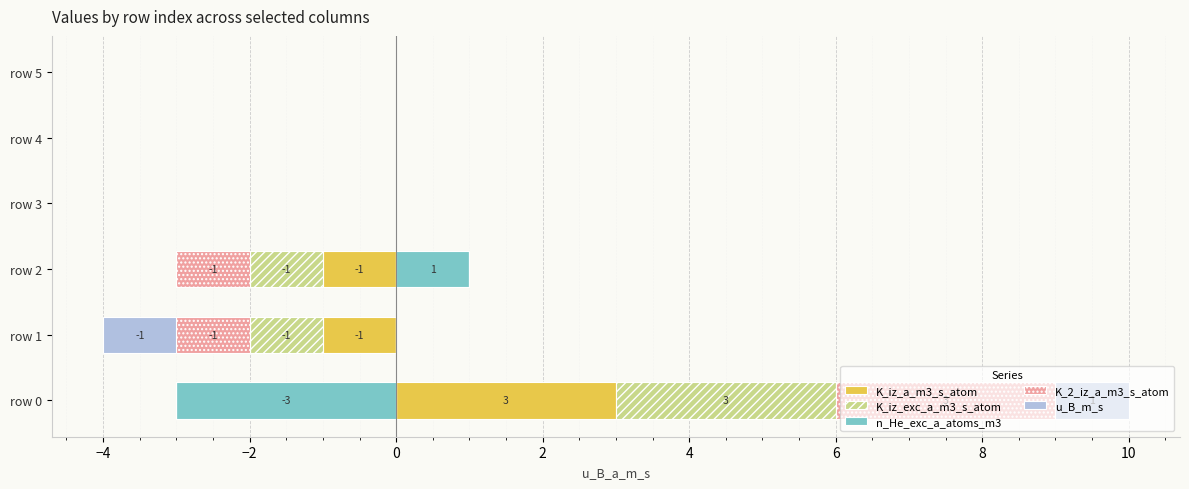

Are the bars horizontal?

Yes